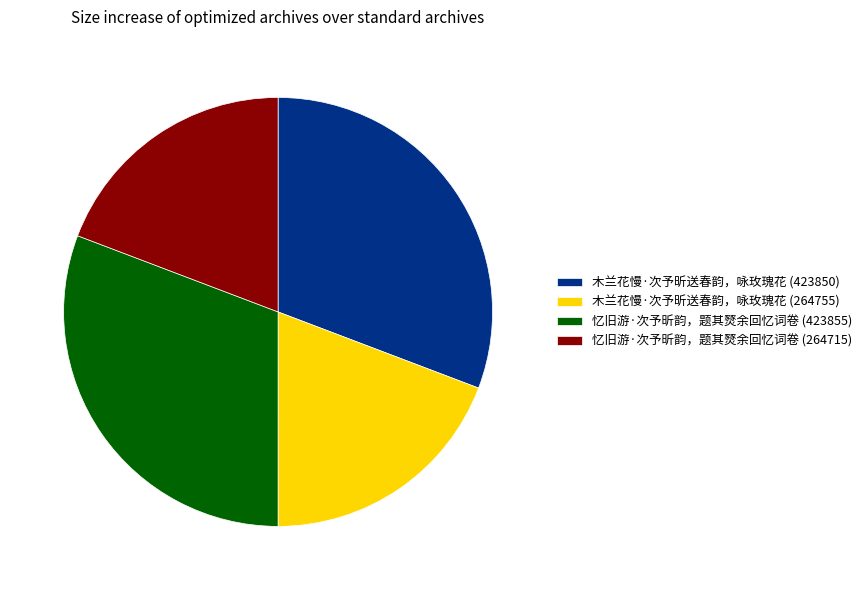

How many slices are in this pie chart?

4